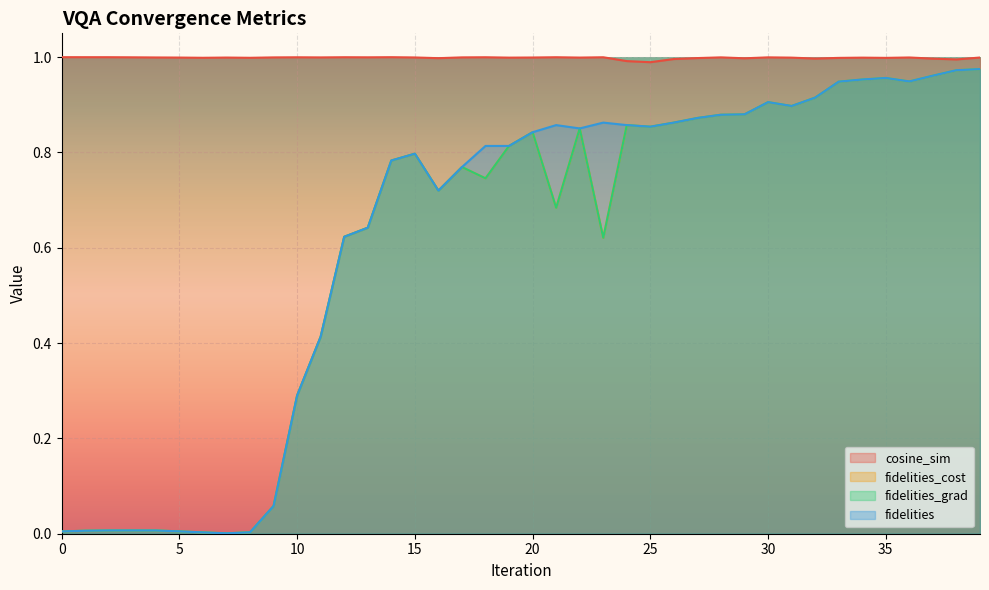

Reading left to right, what are all the values shown in this chart?

cosine_sim: 0=1.0	1=1.0	2=1.0	3=1.0	4=1.0	5=1.0	6=1.0	7=1.0	8=1.0	9=1.0	10=1.0	11=1.0	12=1.0	13=1.0	14=1.0	15=1.0	16=1.0	17=1.0	18=1.0	19=1.0	20=1.0	21=1.0	22=1.0	23=1.0	24=1.0	25=1.0	26=1.0	27=1.0	28=1.0	29=1.0	30=1.0	31=1.0	32=1.0	33=1.0	34=1.0	35=1.0	36=1.0	37=1.0	38=1.0	39=1.0
fidelities_cost: 0=0.0	1=0.0	2=0.0	3=0.0	4=0.0	5=0.0	6=0.0	7=0.0	8=0.0	9=0.1	10=0.3	11=0.4	12=0.6	13=0.6	14=0.8	15=0.8	16=0.7	17=0.8	18=0.7	19=0.8	20=0.8	21=0.7	22=0.9	23=0.6	24=0.9	25=0.9	26=0.9	27=0.9	28=0.9	29=0.9	30=0.9	31=0.9	32=0.9	33=0.9	34=1.0	35=1.0	36=0.9	37=1.0	38=1.0	39=1.0
fidelities_grad: 0=0.0	1=0.0	2=0.0	3=0.0	4=0.0	5=0.0	6=0.0	7=0.0	8=0.0	9=0.1	10=0.3	11=0.4	12=0.6	13=0.6	14=0.8	15=0.8	16=0.7	17=0.8	18=0.7	19=0.8	20=0.8	21=0.7	22=0.9	23=0.6	24=0.9	25=0.9	26=0.9	27=0.9	28=0.9	29=0.9	30=0.9	31=0.9	32=0.9	33=0.9	34=1.0	35=1.0	36=0.9	37=1.0	38=1.0	39=1.0
fidelities: 0=0.0	1=0.0	2=0.0	3=0.0	4=0.0	5=0.0	6=0.0	7=0.0	8=0.0	9=0.1	10=0.3	11=0.4	12=0.6	13=0.6	14=0.8	15=0.8	16=0.7	17=0.8	18=0.8	19=0.8	20=0.8	21=0.9	22=0.9	23=0.9	24=0.9	25=0.9	26=0.9	27=0.9	28=0.9	29=0.9	30=0.9	31=0.9	32=0.9	33=0.9	34=1.0	35=1.0	36=0.9	37=1.0	38=1.0	39=1.0